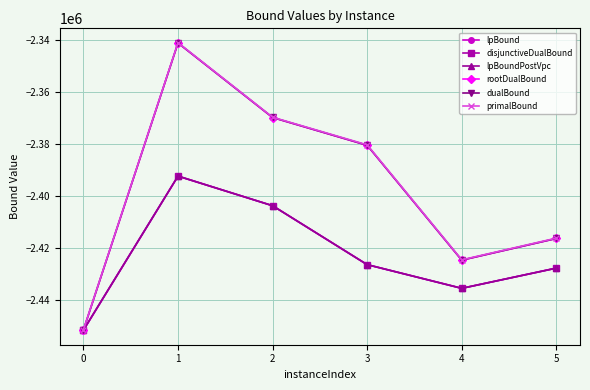

How many interior local peaks does the disjunctiveDualBound series have?

1